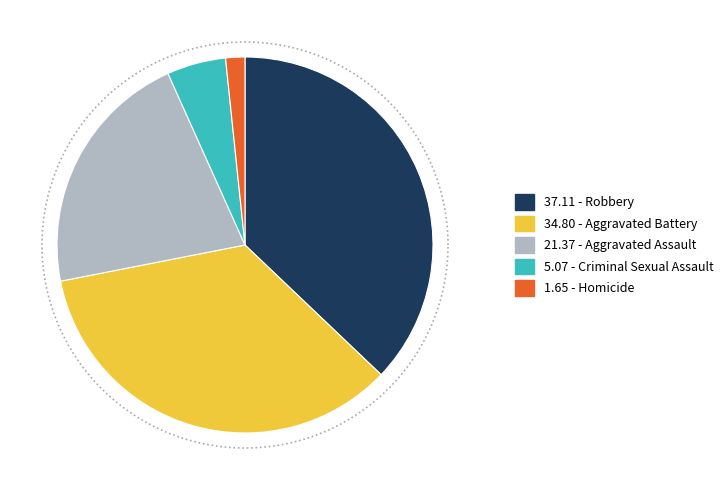

Rank the categories by value from highest to lowest.

Robbery, Aggravated Battery, Aggravated Assault, Criminal Sexual Assault, Homicide